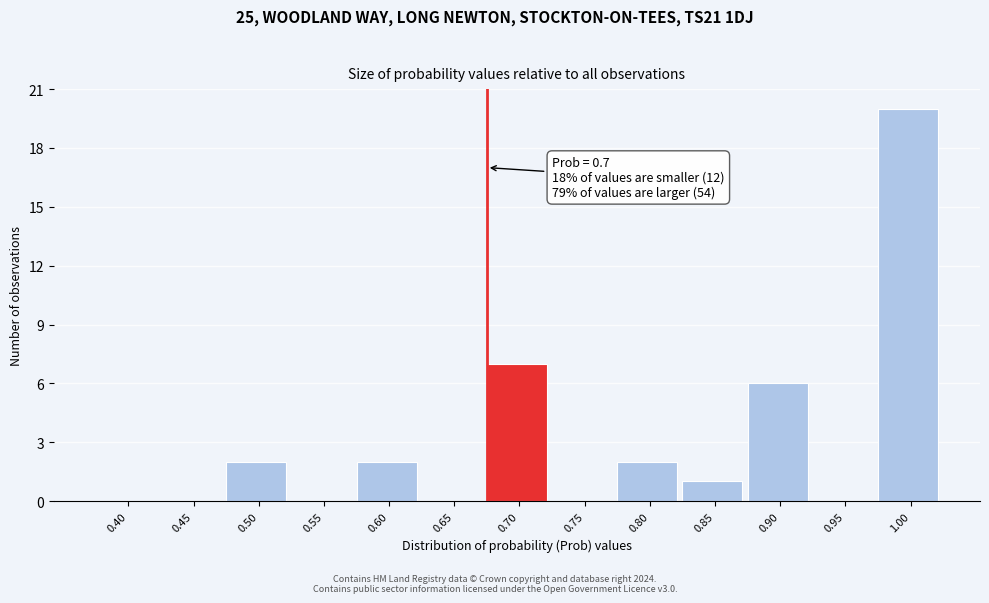

Reading left to right, transcribe all the data shown in this chart.

0.40=0	0.45=0	0.50=2	0.55=0	0.60=2	0.65=0	0.70=7	0.75=0	0.80=2	0.85=1	0.90=6	0.95=0	1.00=20